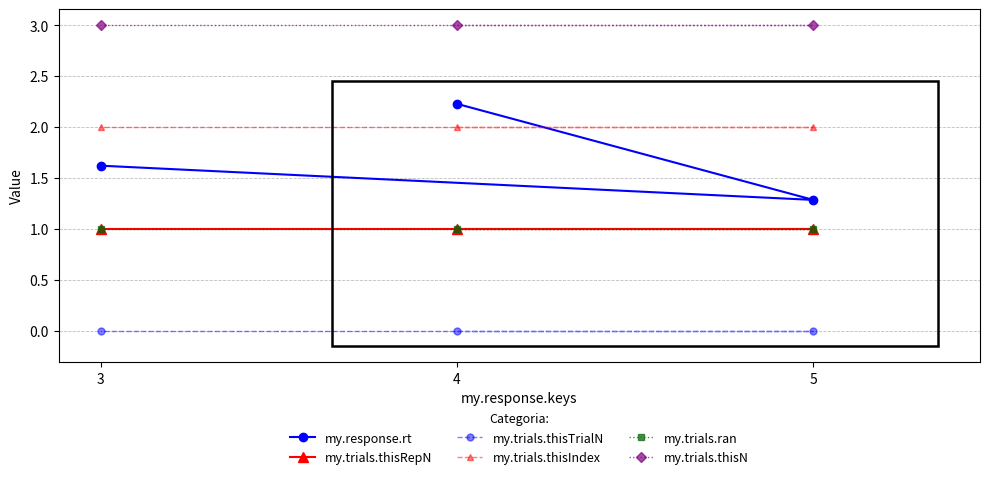

The my.trials.thisIndex series shows 2.0 at 5. True or false?

True